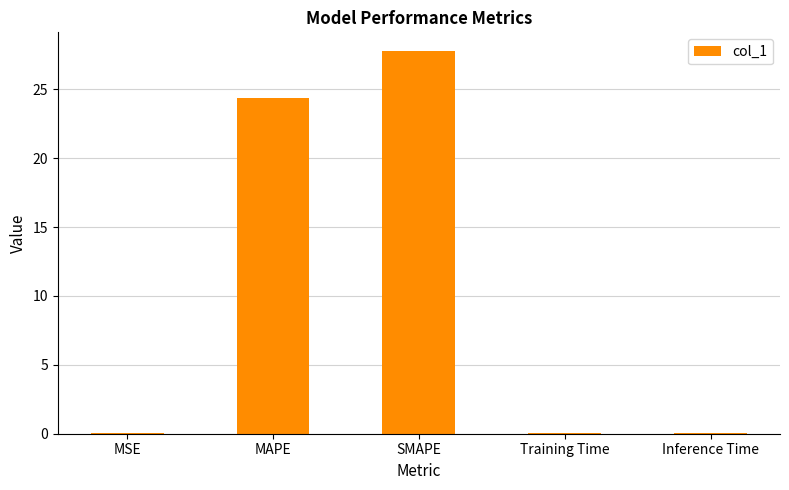

What is the maximum value shown in the chart?

27.7